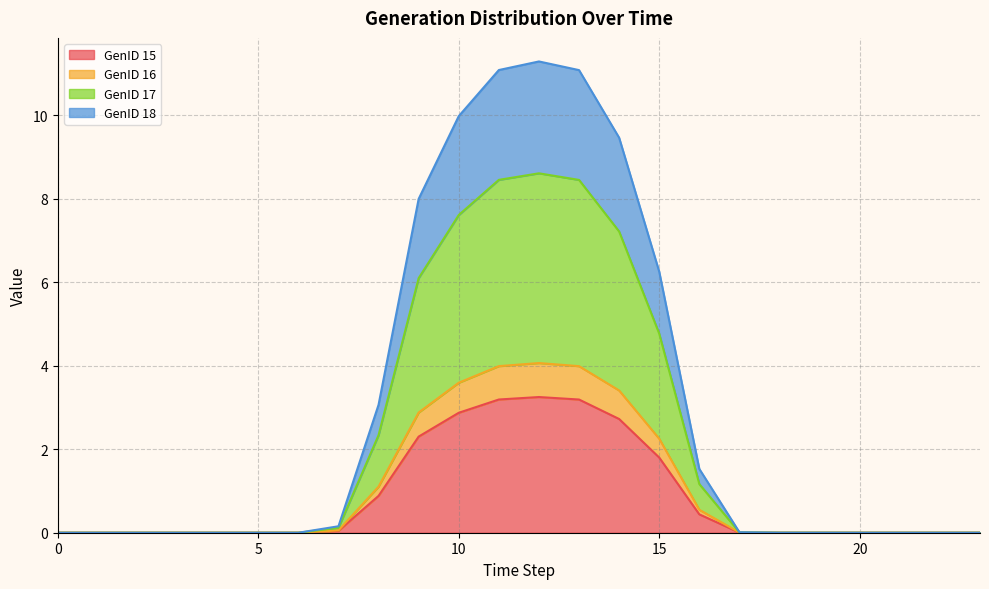

True or false: GenID 15 and GenID 18 cross at least once.

False